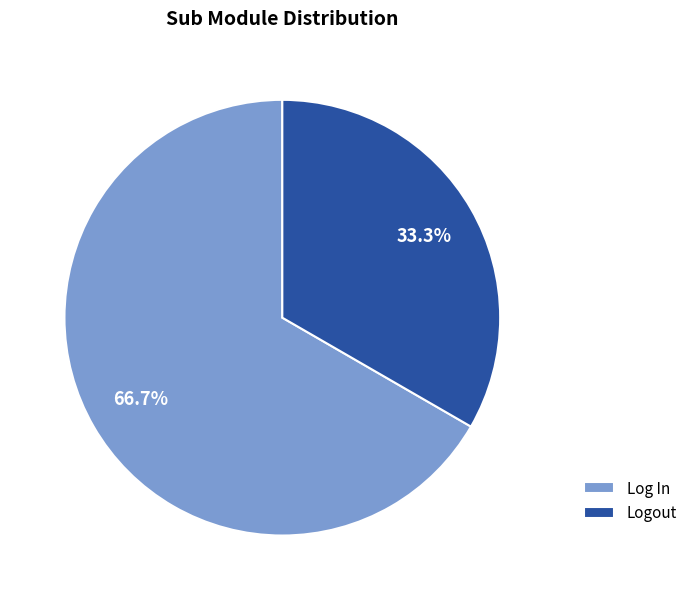

Do Logout and Log In together represent more than half of the pie?

Yes